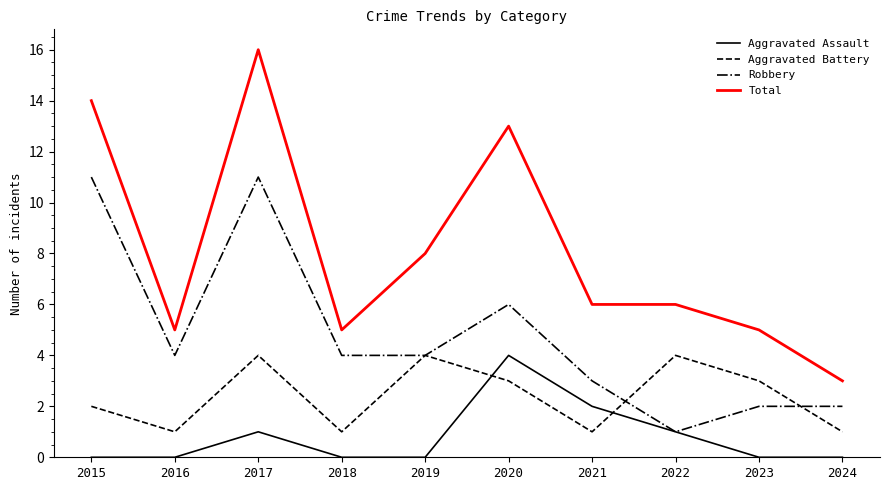

What is the average value of the Total series?

8